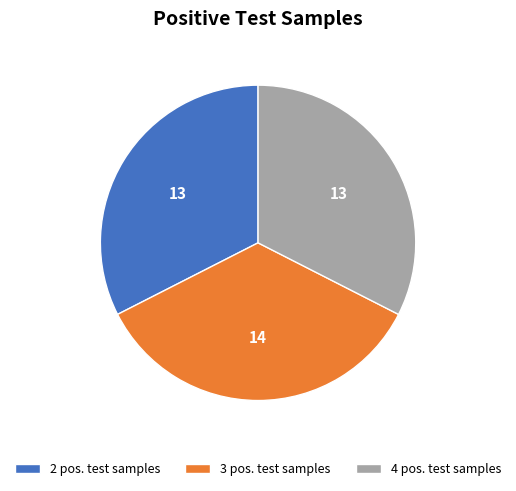

True or false: 4 pos. test samples accounts for 47% of the total.

False